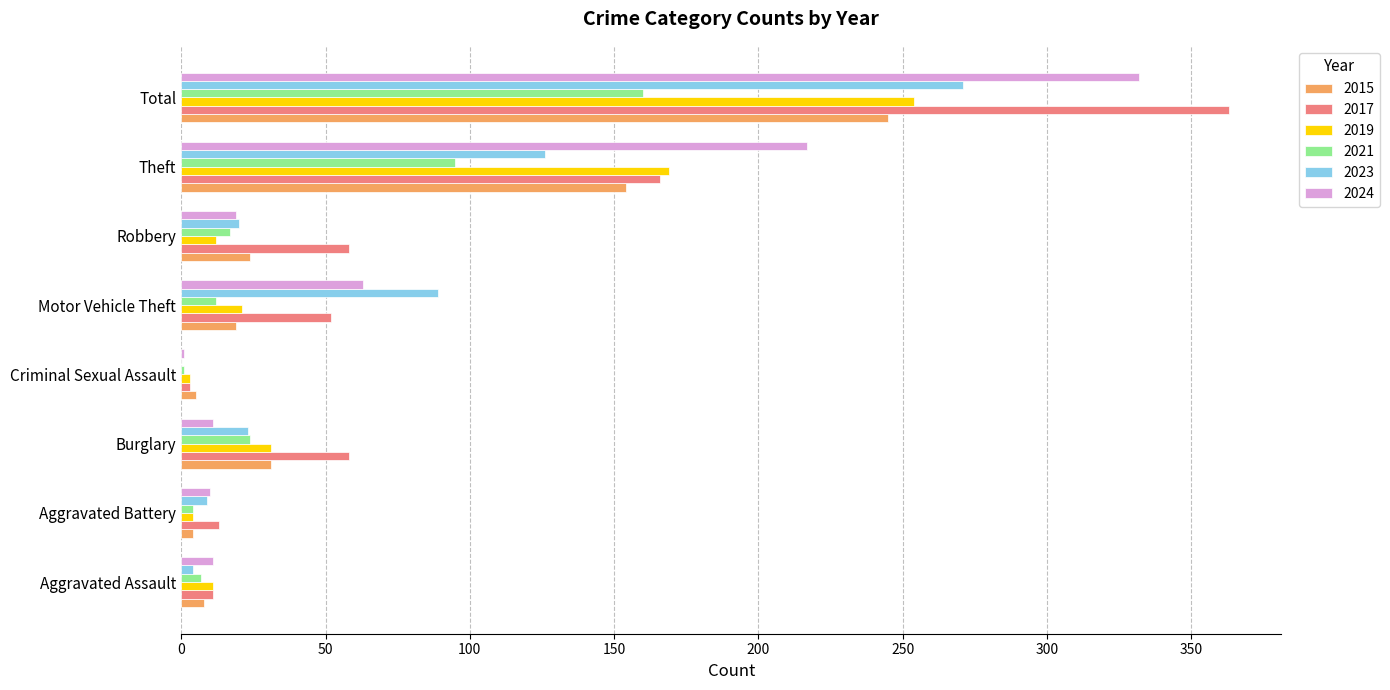

How many series are shown in this chart?

6